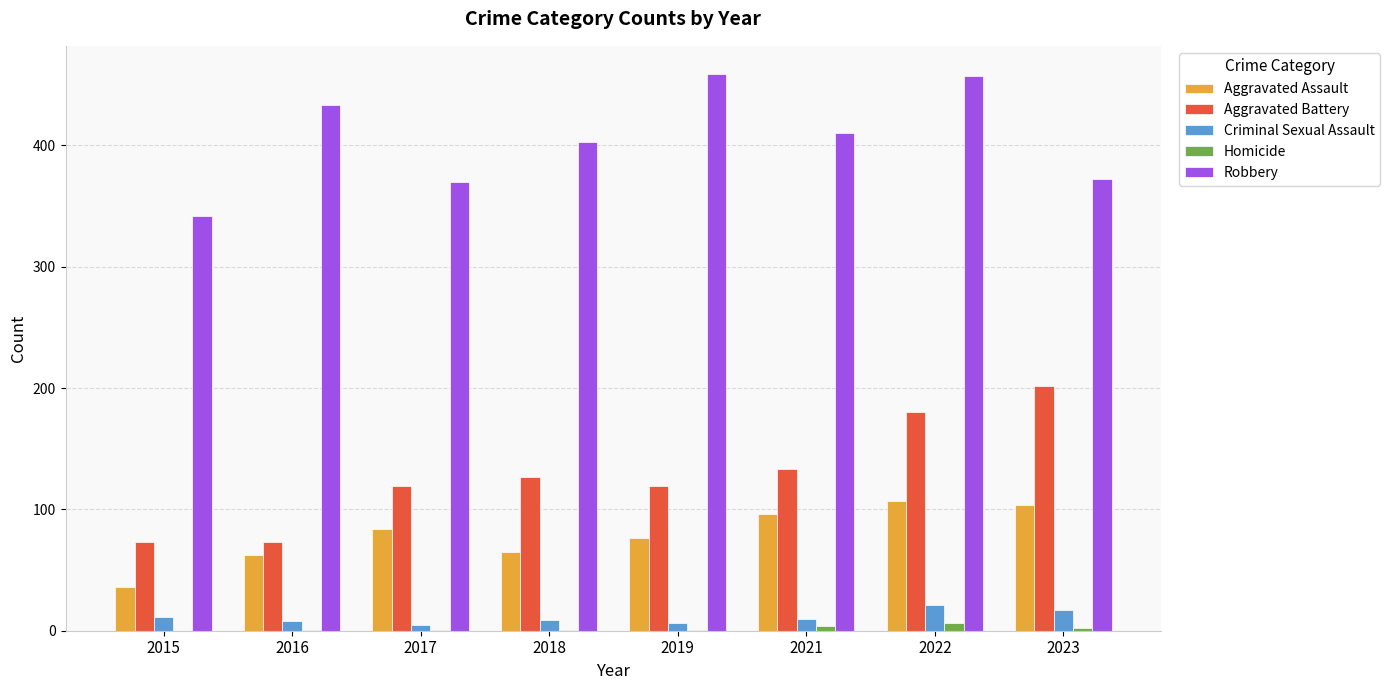

The Criminal Sexual Assault series shows 11 at 2015. True or false?

True